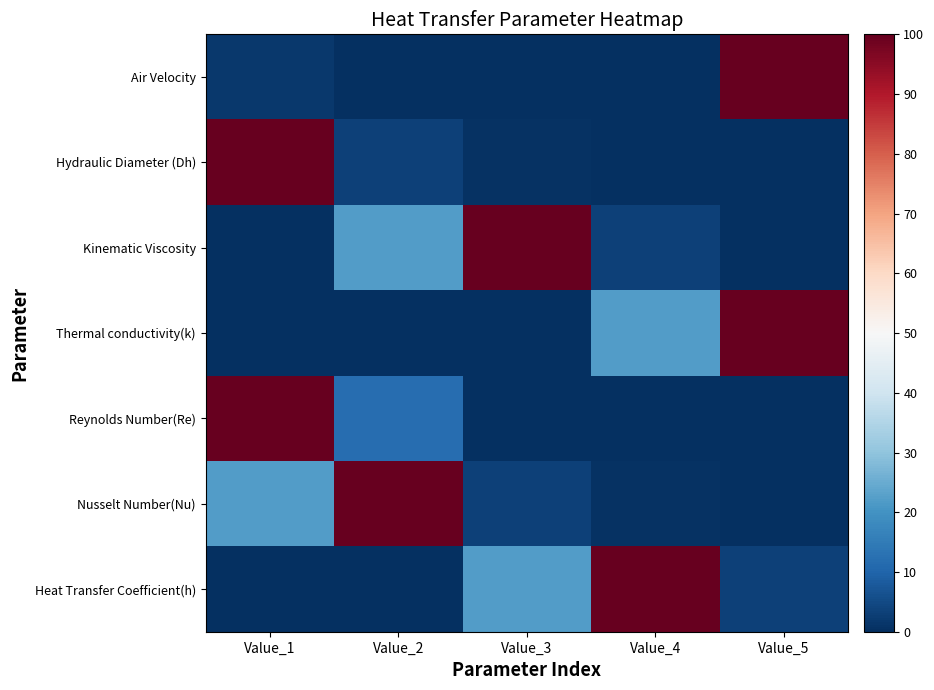

Which series changed the most between Value_3 and Value_4?

Kinematic Viscosity